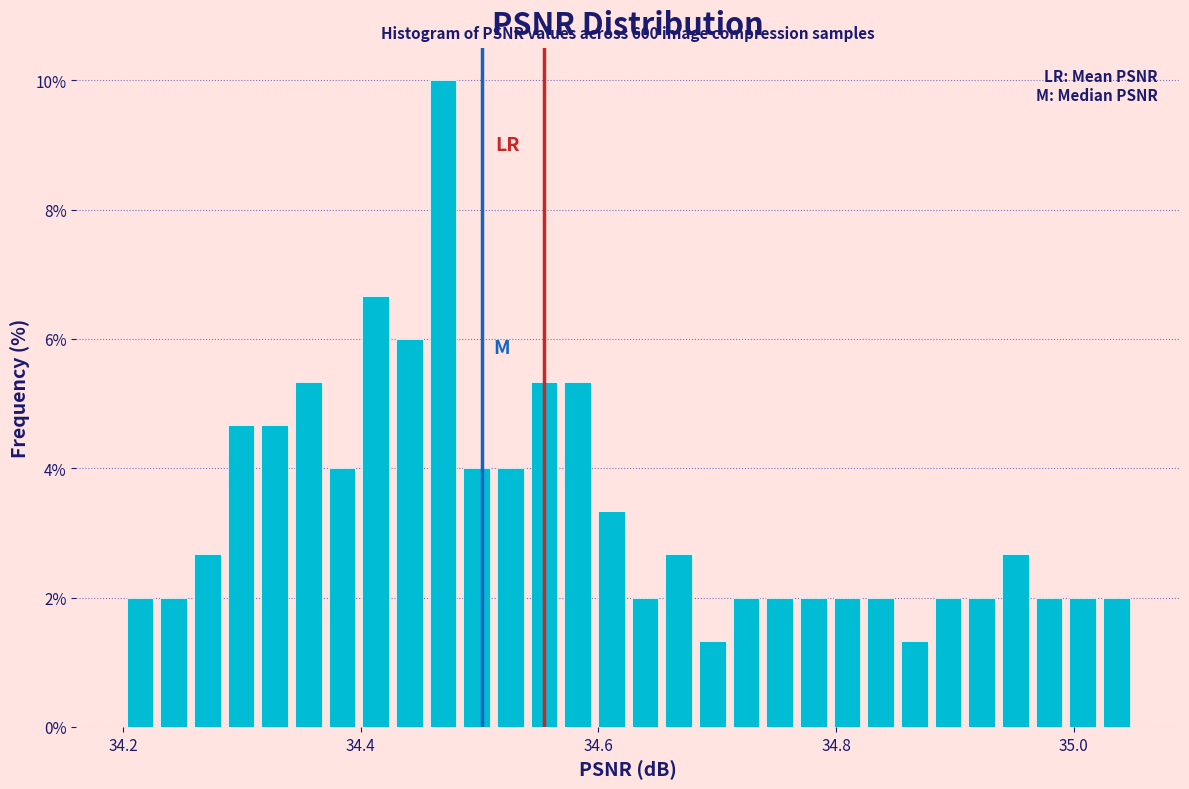

Around what value on the x-axis is the tallest bar? Give the approximate position of its centre, as read against the axis.

34.46